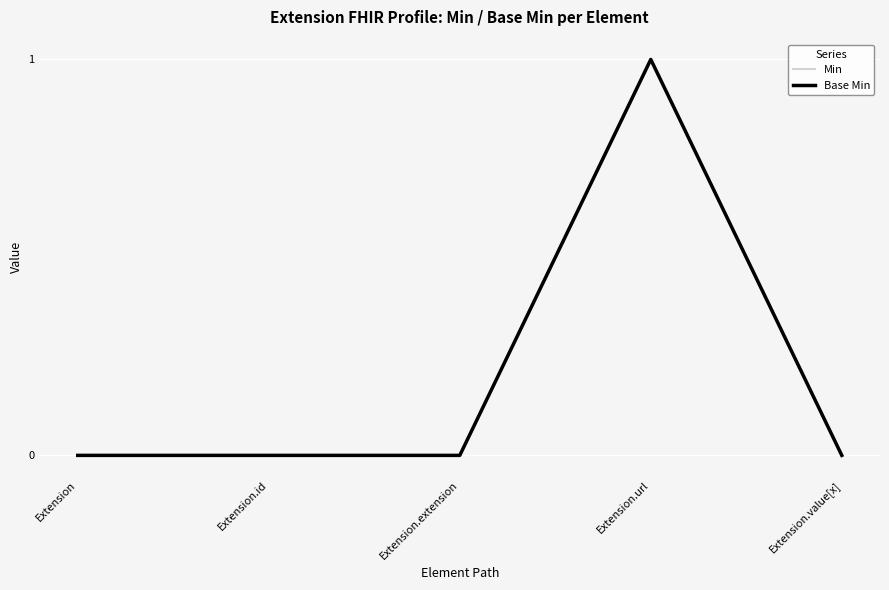

Reading right to left, extract all data points from this chart.

Min: Extension.value[x]=0	Extension.url=1	Extension.extension=0	Extension.id=0	Extension=0
Base Min: Extension.value[x]=0	Extension.url=1	Extension.extension=0	Extension.id=0	Extension=0